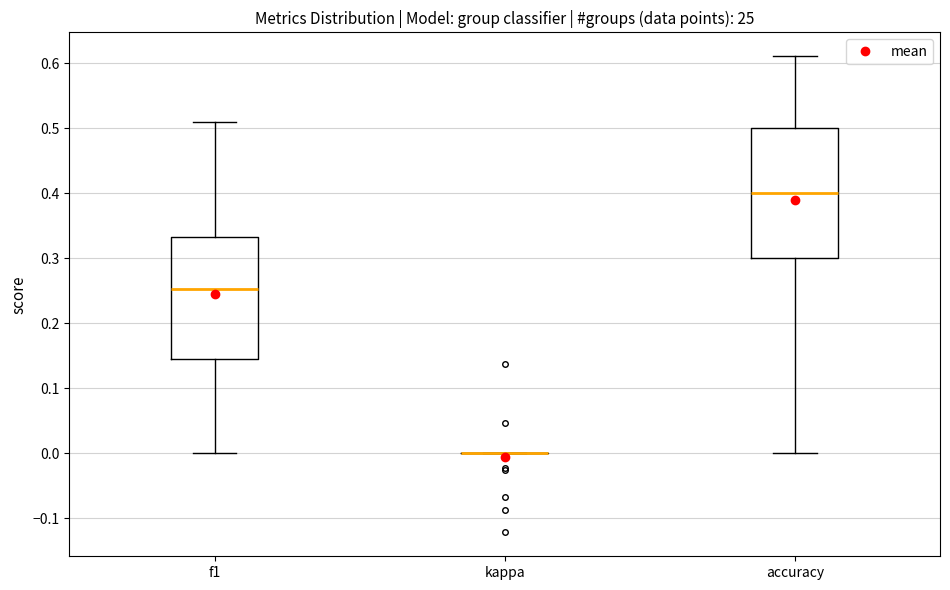

Which box is the tallest, from its lower edge to its upper edge?

accuracy